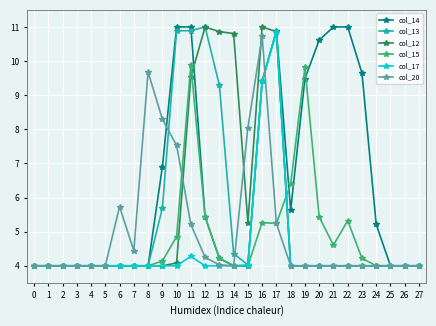

What is the average value of the col_20 series?

5.0